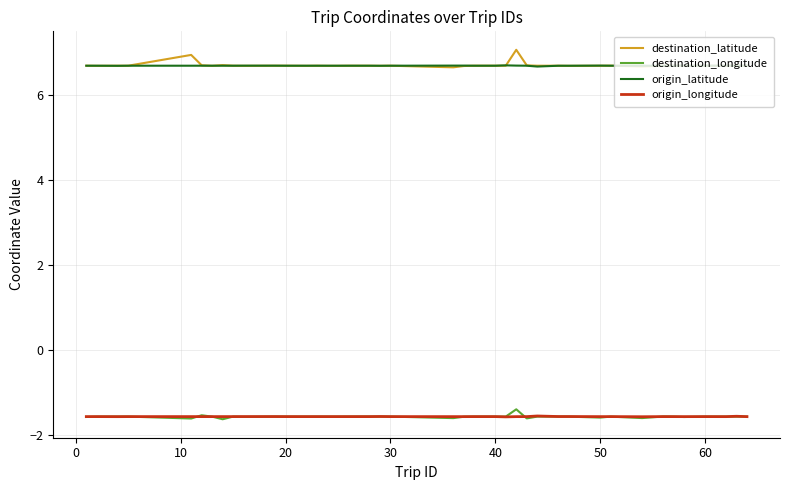

What is the minimum value for destination_longitude?

-1.6